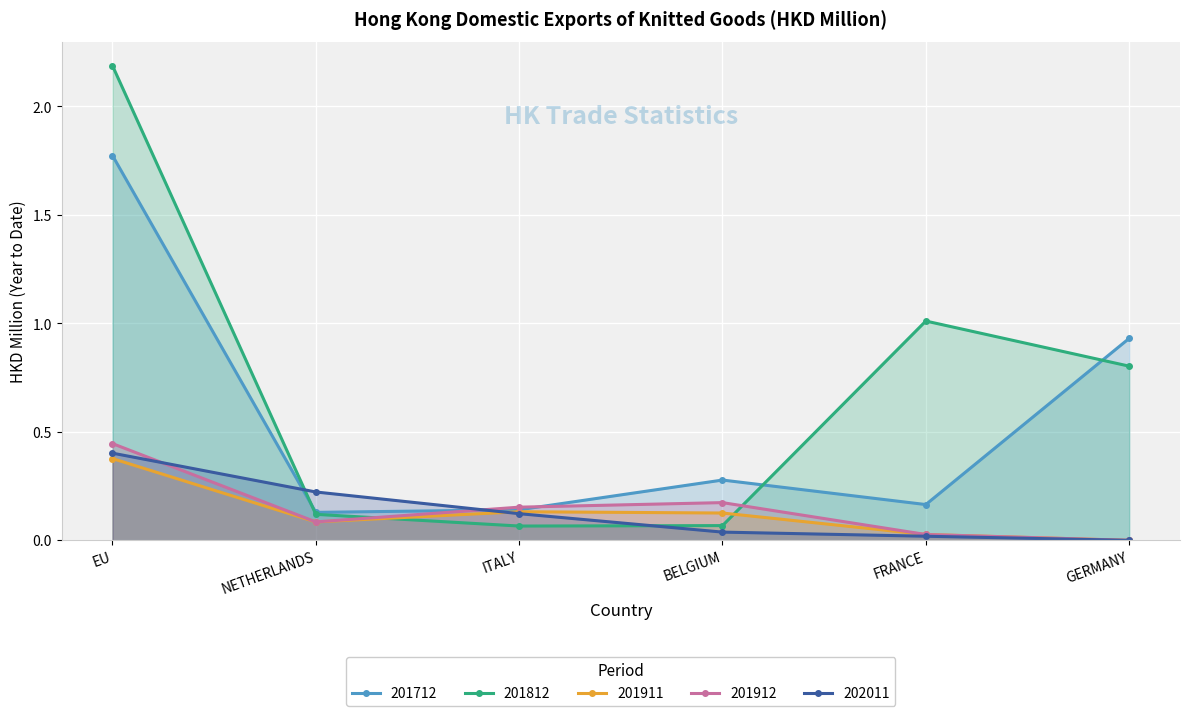

At which category is the sum across all series the highest?

EU